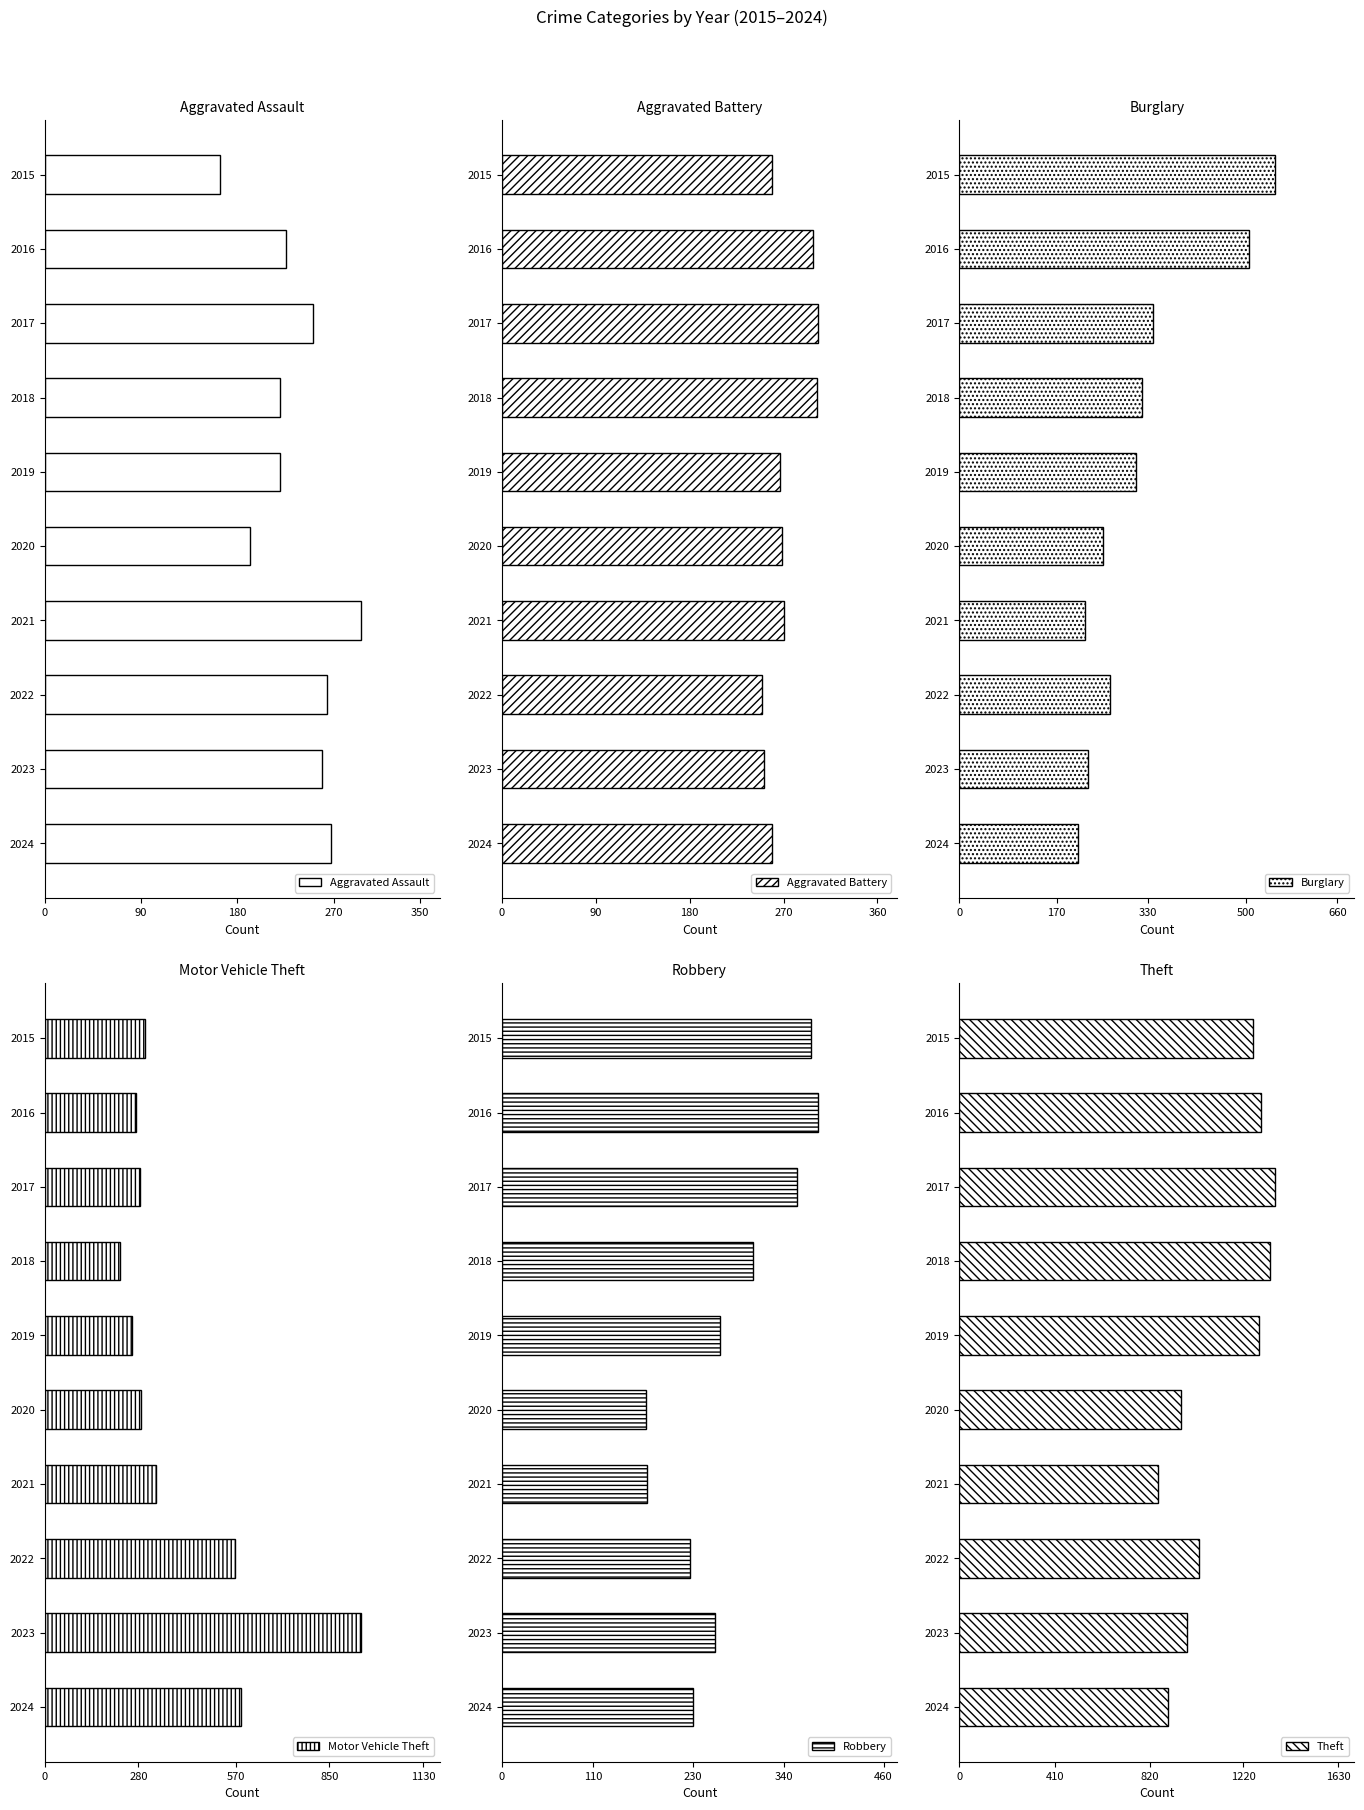

How many series are shown in this chart?

6